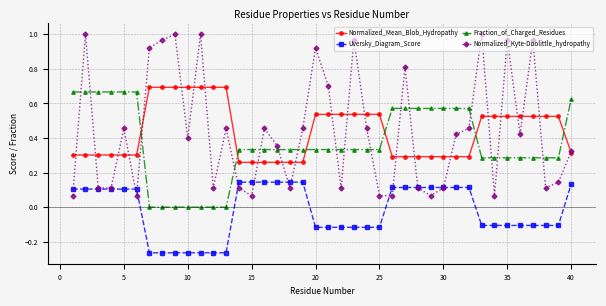

What are all the series names shown in the legend?

Normalized_Mean_Blob_Hydropathy, Uversky_Diagram_Score, Fraction_of_Charged_Residues, Normalized_Kyte-Doolittle_hydropathy